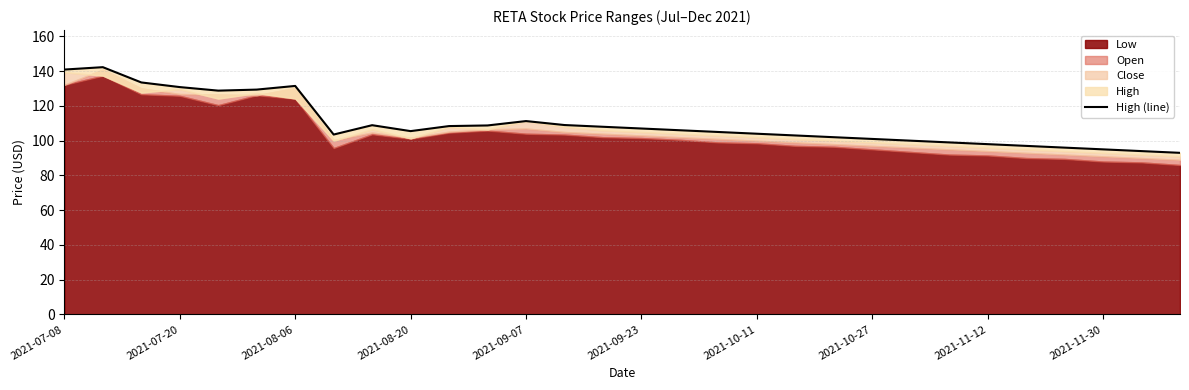

How many interior local valleys (lower than both neighbors) does the data have?

3